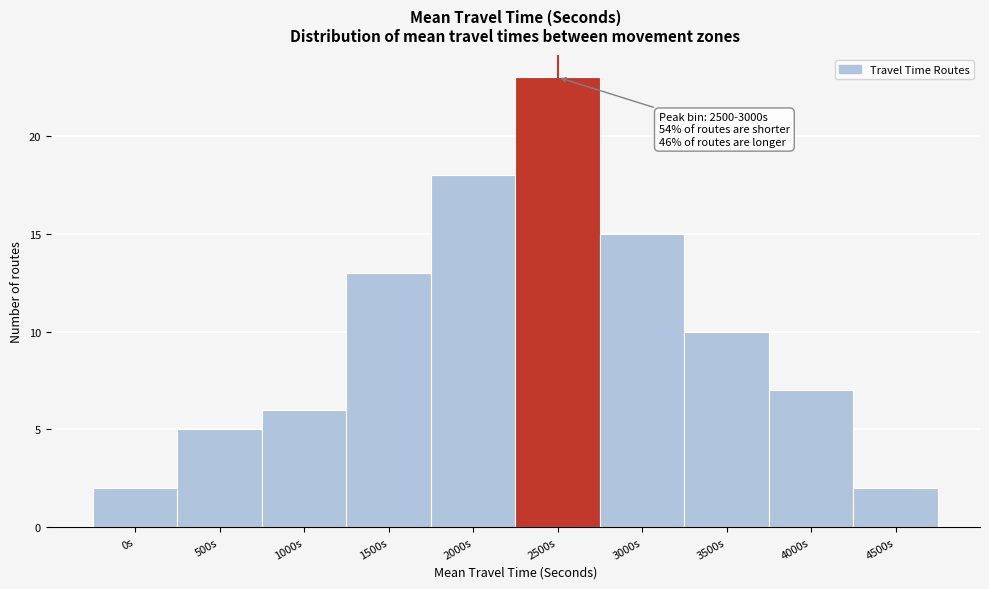

Reading left to right, extract all data points from this chart.

0s=2	500s=5	1000s=6	1500s=13	2000s=18	2500s=23	3000s=15	3500s=10	4000s=7	4500s=2